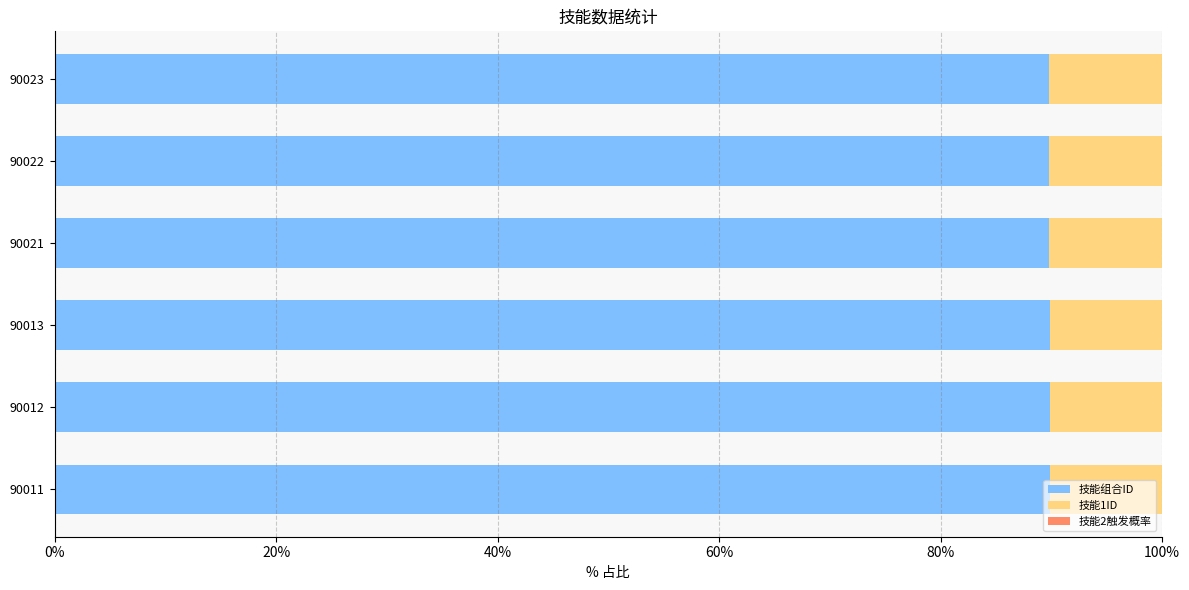

What is the total value across all series at 90023?

100.0